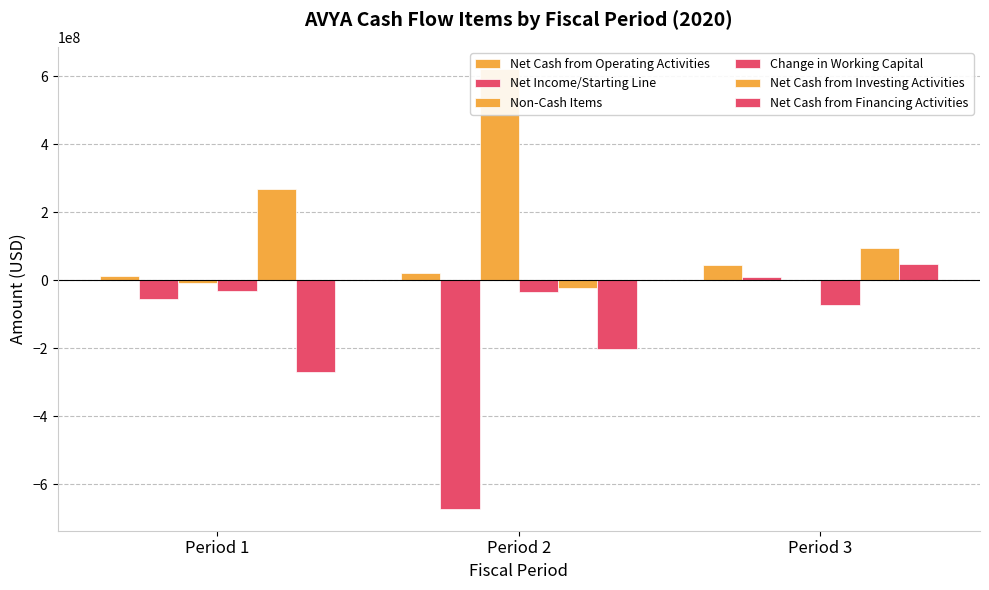

Is the value of Non-Cash Items at Period 3 greater than the value of Net Cash from Financing Activities at Period 1?

Yes